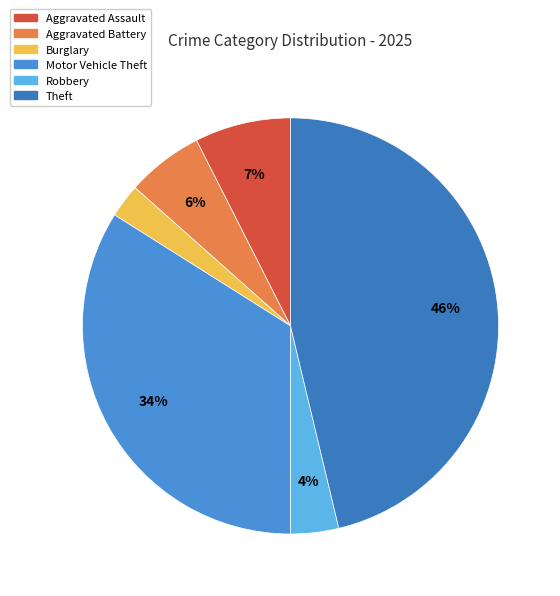

How many segments does this pie chart have?

6